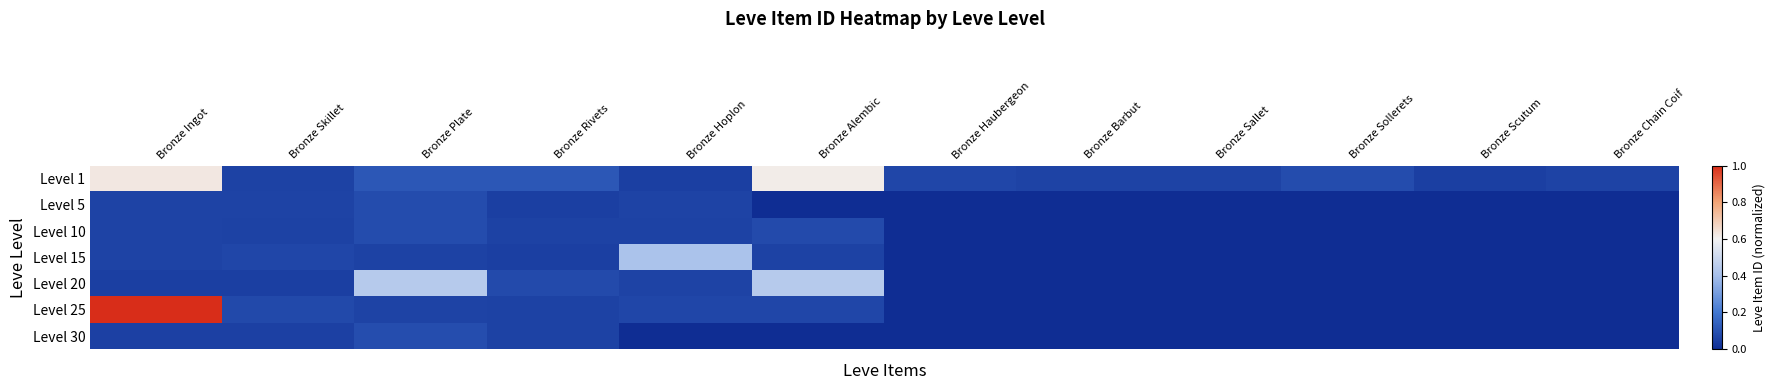

Which series has the largest total across all categories?

Level 1